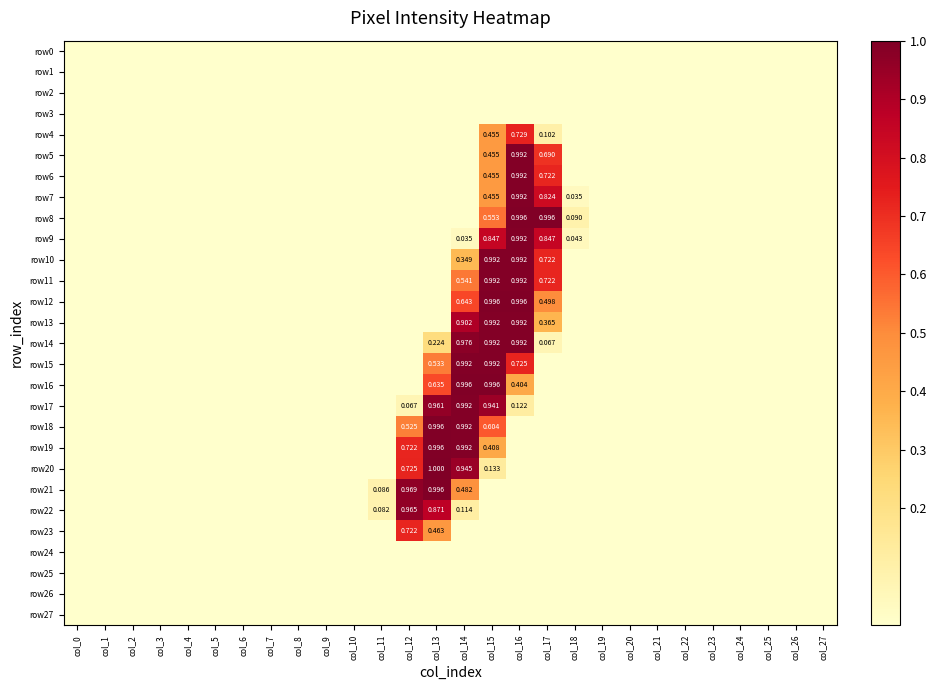

What is the average value of the row18 series?

0.1